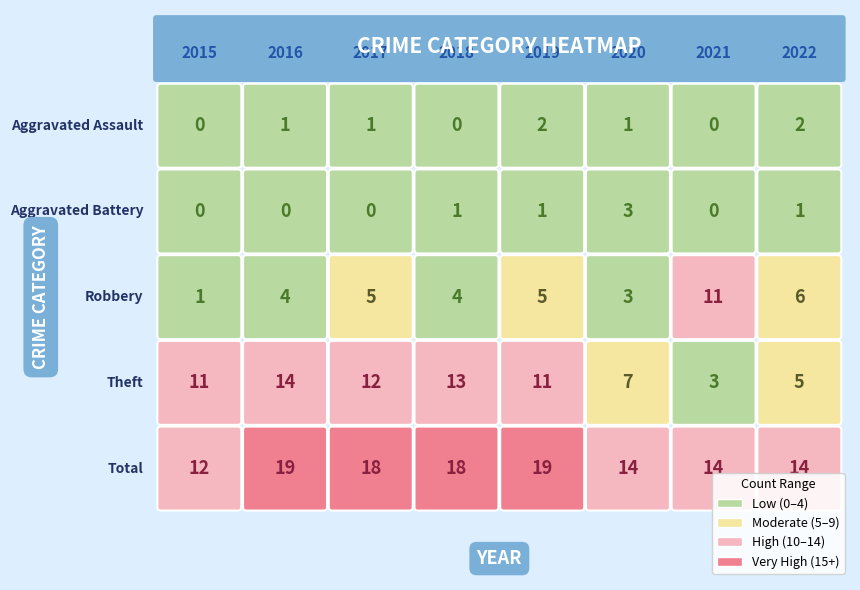

List the series in order of their peak value, highest first.

Total, Theft, Robbery, Aggravated Battery, Aggravated Assault